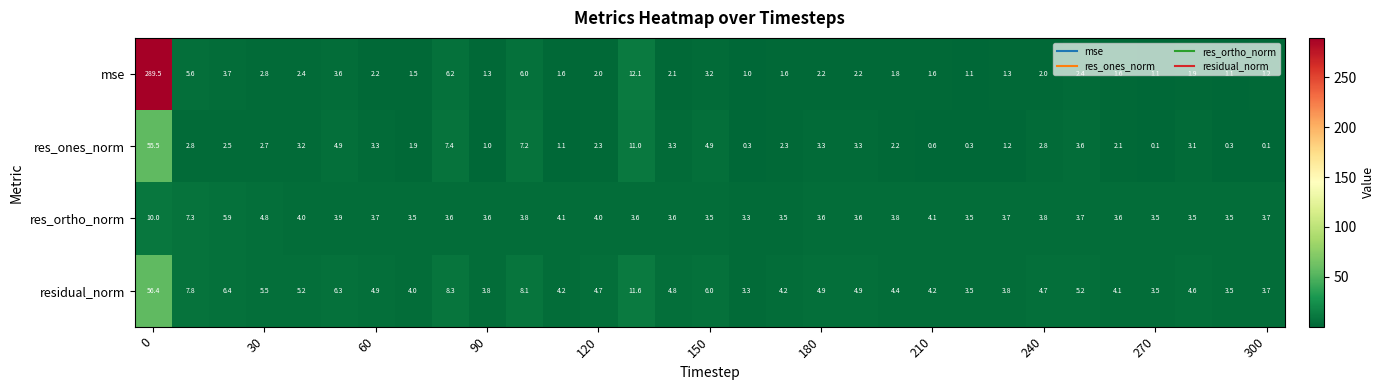

What is the maximum value shown in the chart?

289.5